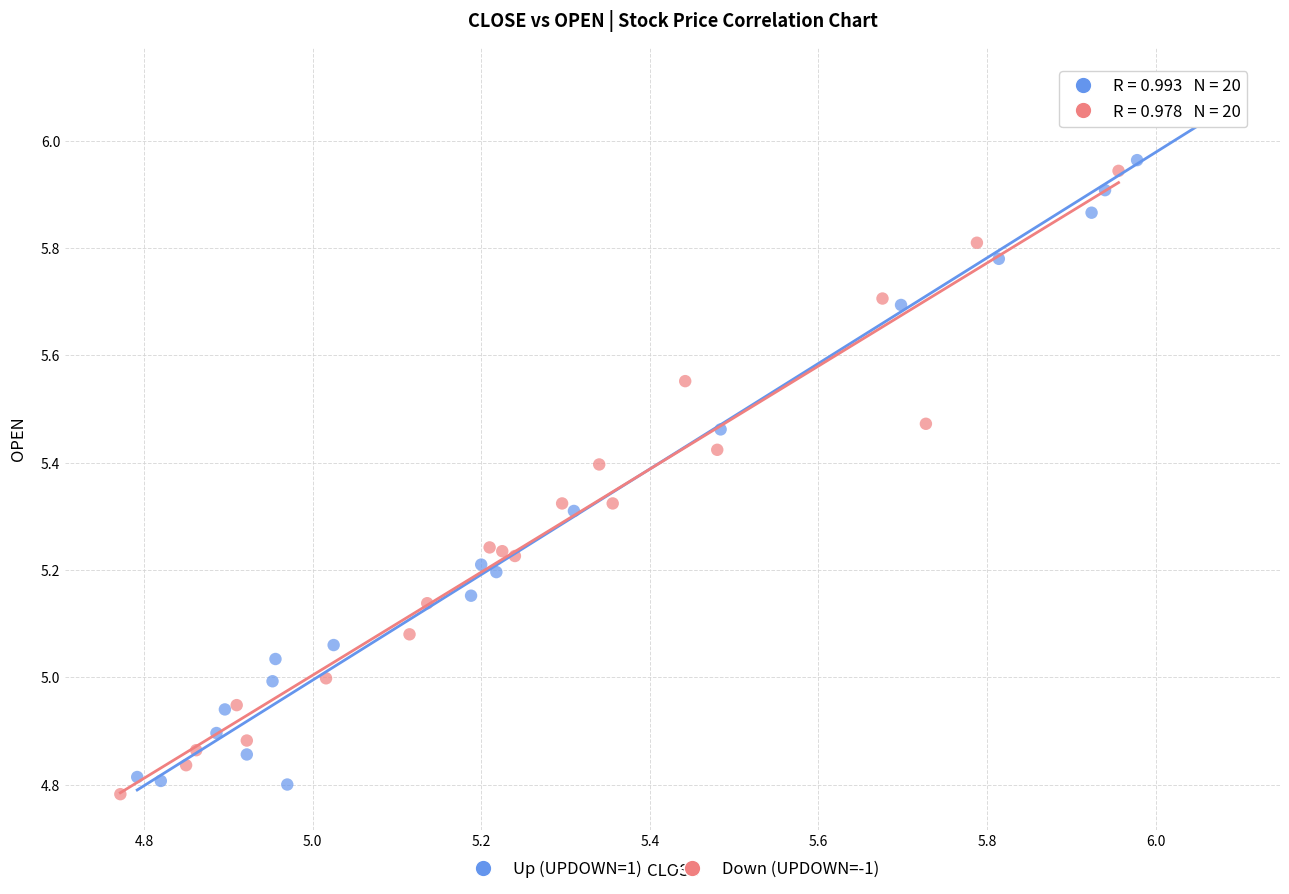

Which series contains the highest Y value?

Up (UPDOWN=1)